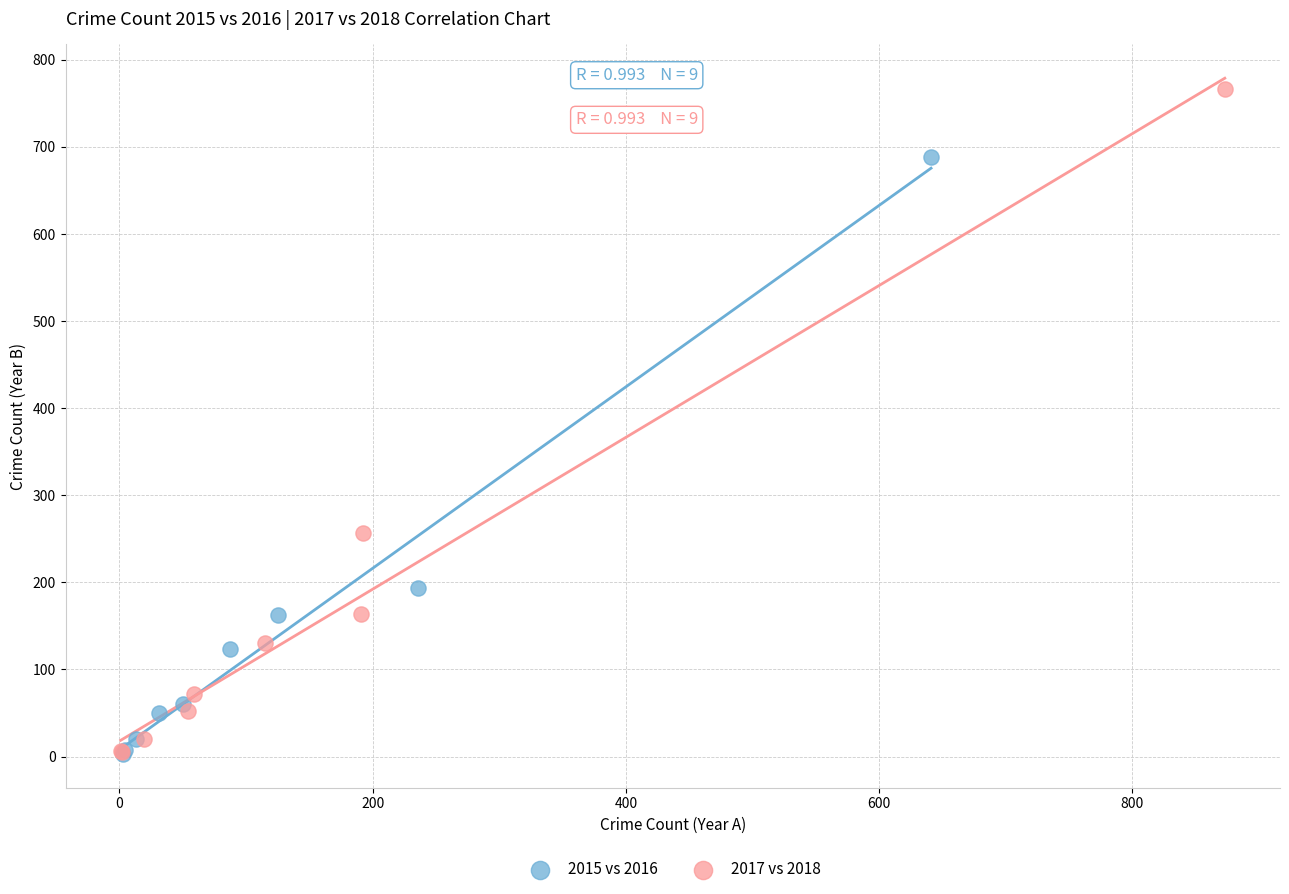

Which series reaches the maximum Y coordinate?

2017 vs 2018